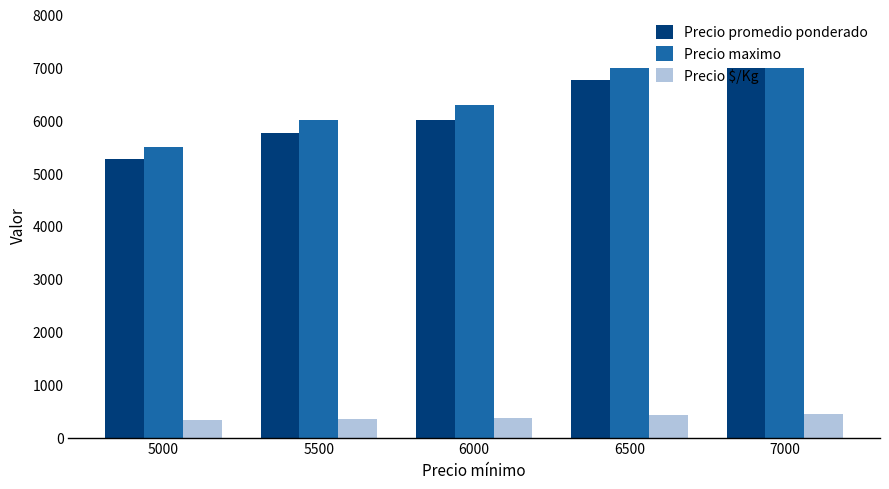

What is the average value of the Precio $/Kg series?

385